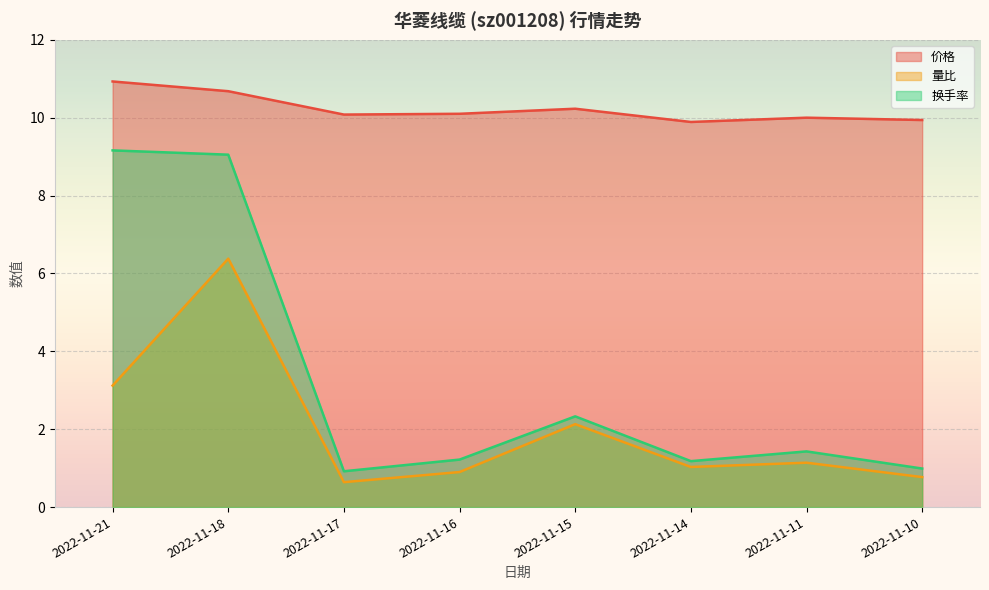

Where is 价格 nearest to the value 10?

2022-11-11